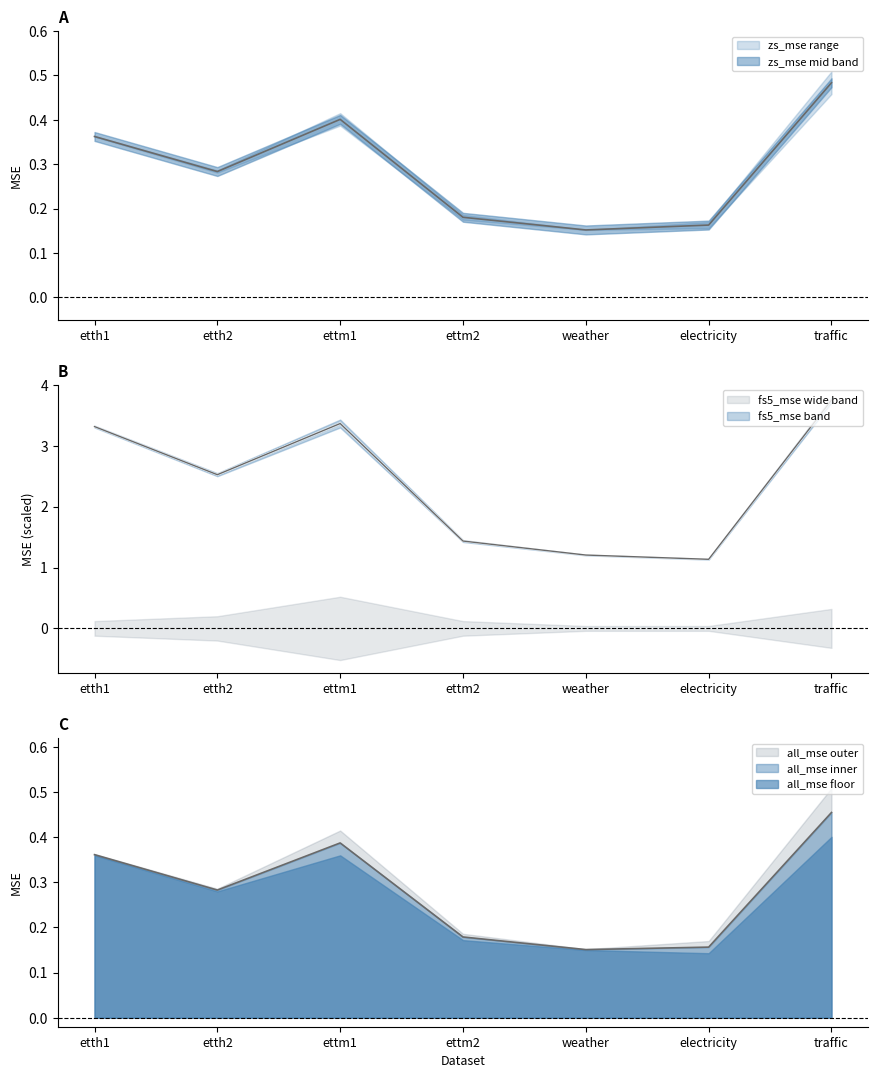

What is the value of the fs5_mse_1024 point at the 5th from the left?

1.2